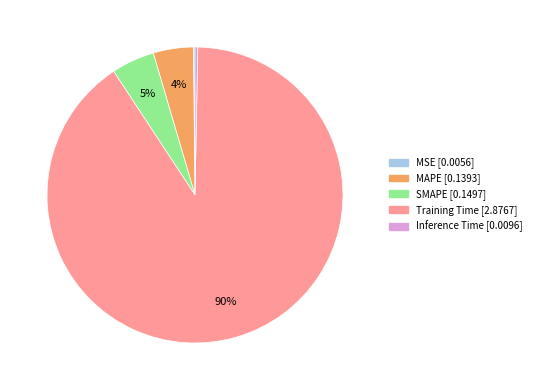

True or false: Training Time accounts for 90% of the total.

True